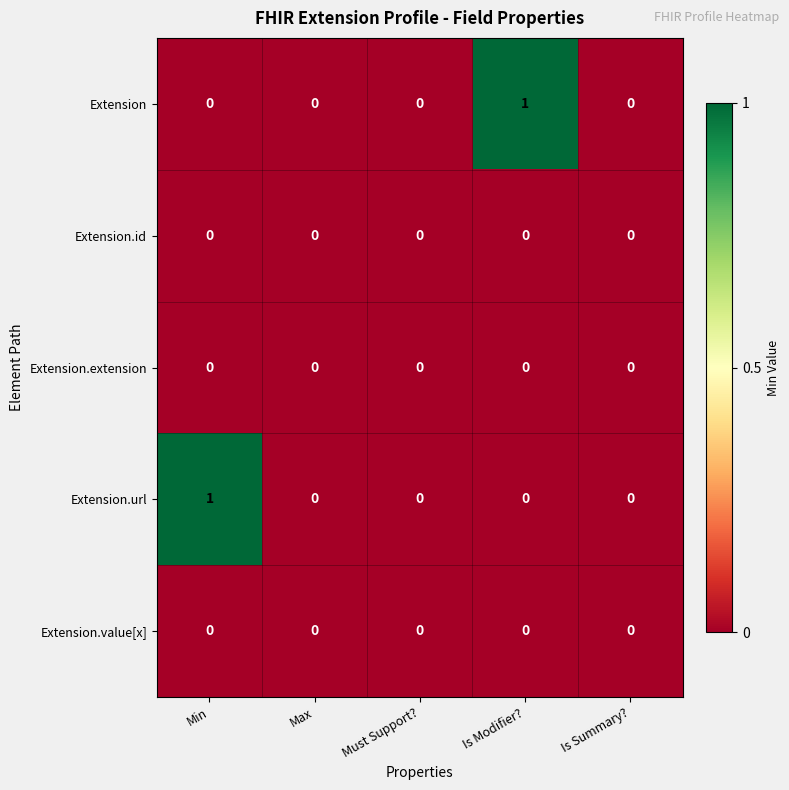

How many Extension.url values are between 0 and 1?

5